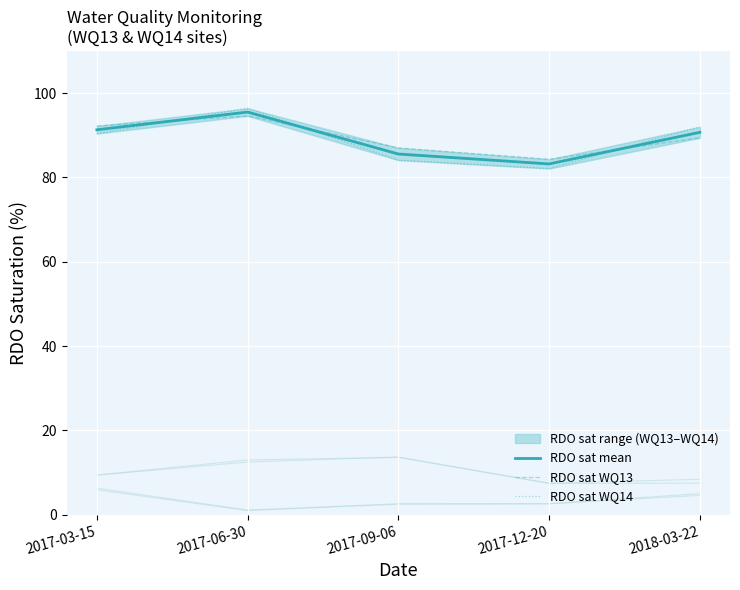

What is the minimum value for RDO sat mean?

83.2